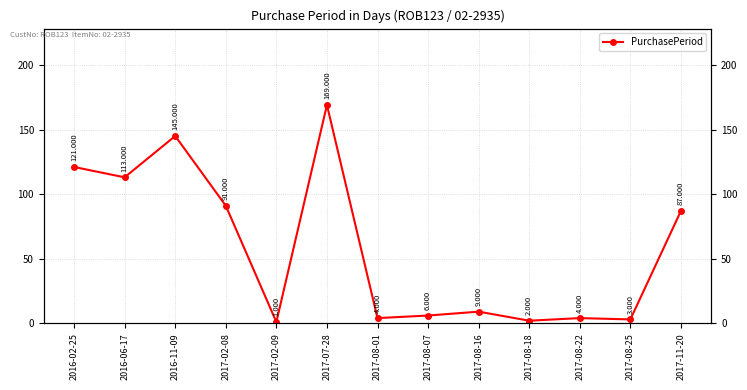

What is the greatest value displayed?

169